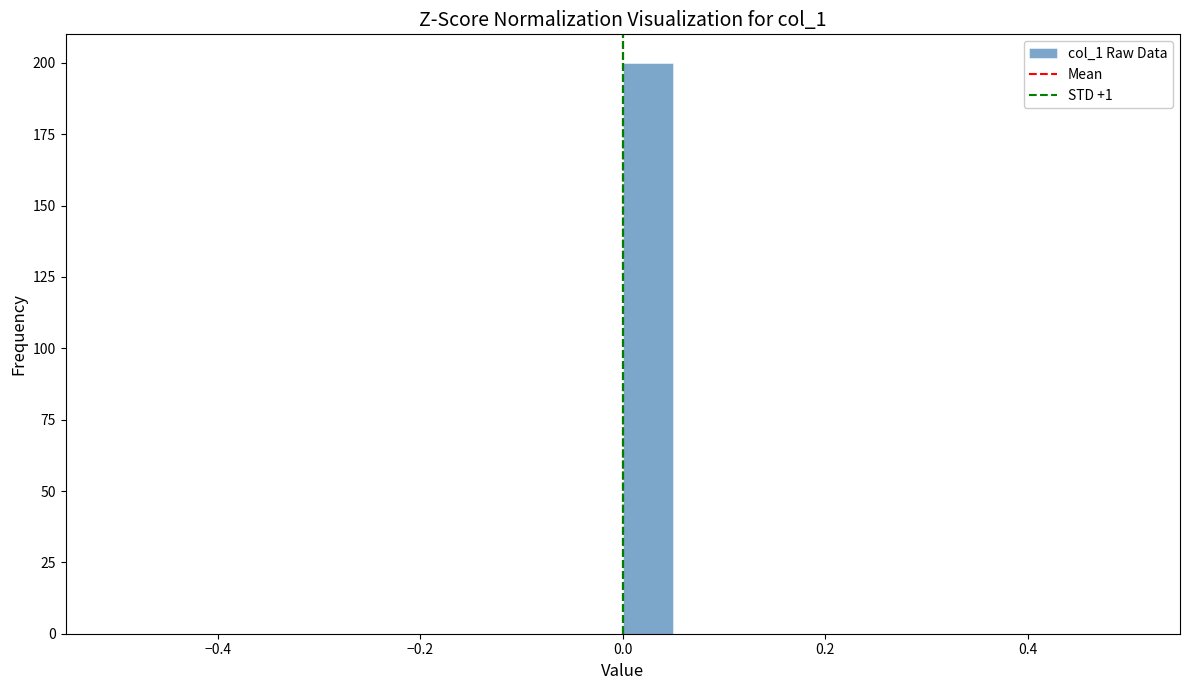

Around what value on the x-axis is the tallest bar? Give the approximate position of its centre, as read against the axis.

0.02